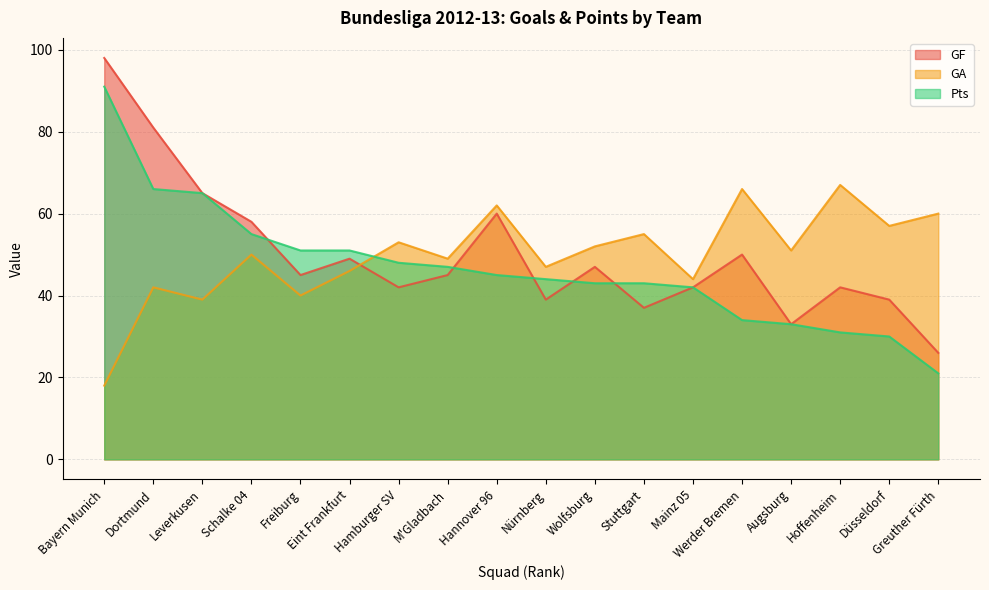

What is the lowest value of the GA series?

18